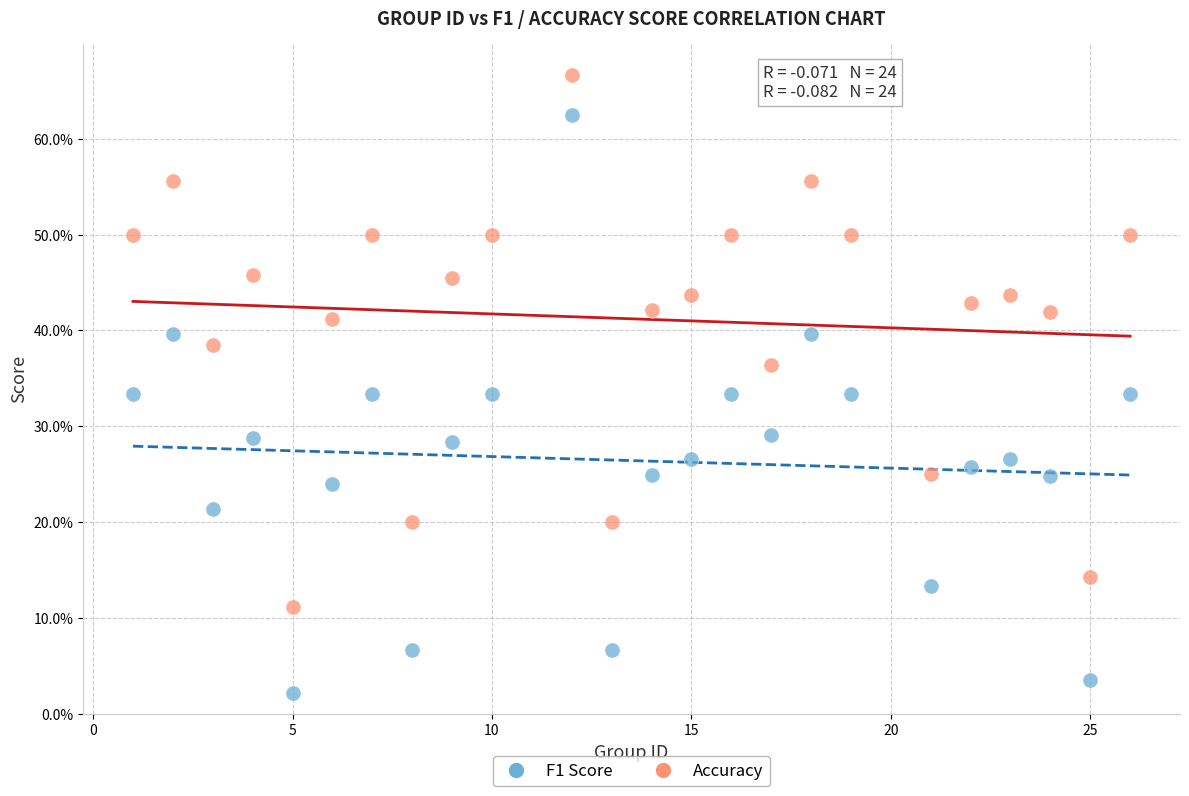

Which series has the largest Y range (max minus min)?

F1 Score